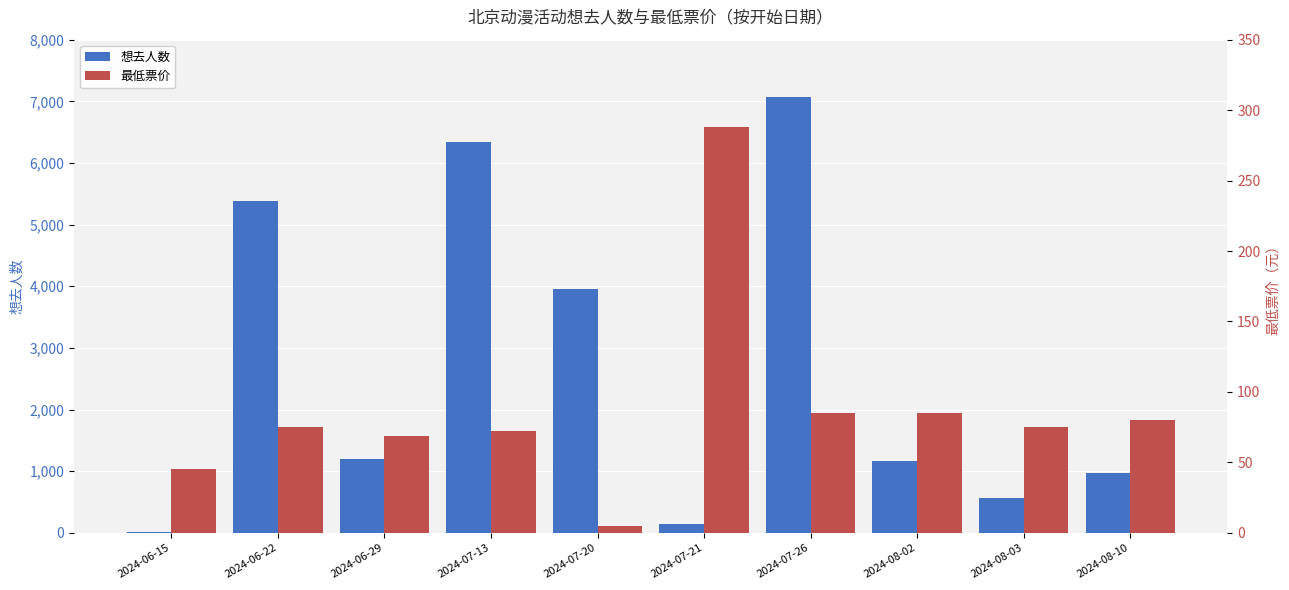

Does the chart contain any negative values?

No